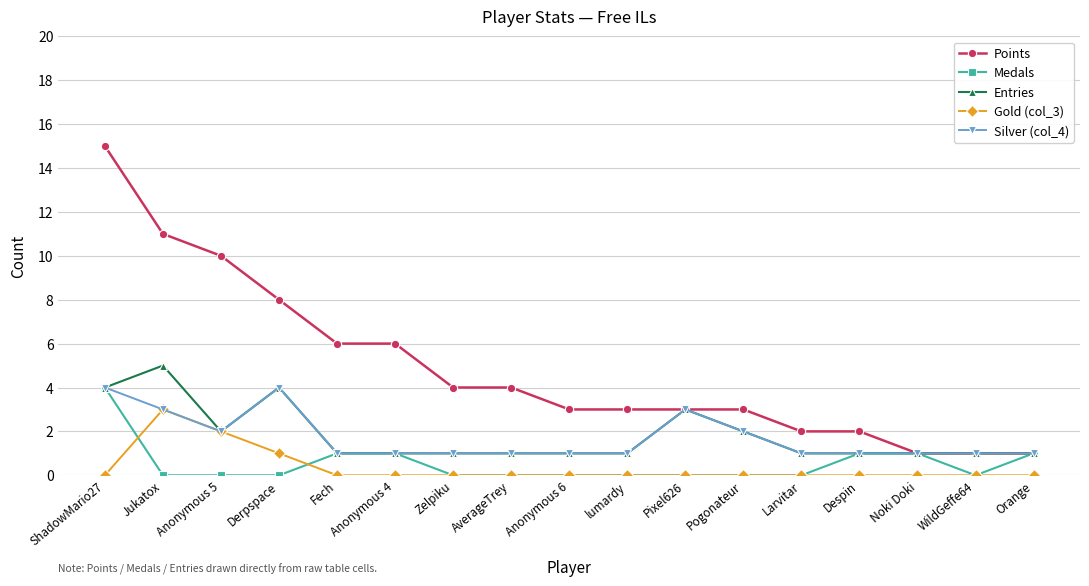

What is the difference between the second highest and second lowest values in the Entries series?

3